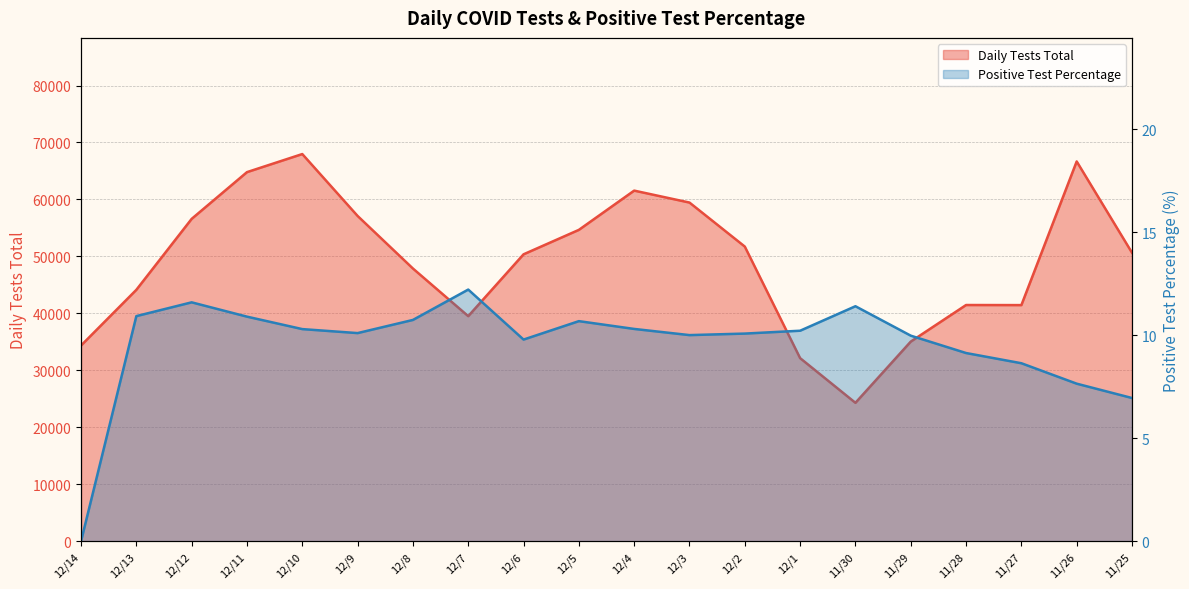

What is the difference between the second highest and minimum values in the Positive Test Percentage series?

11.6